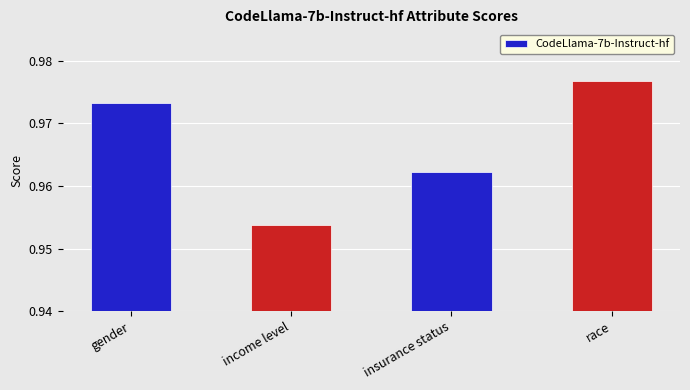

Which label corresponds to the smallest value in the chart?

income level